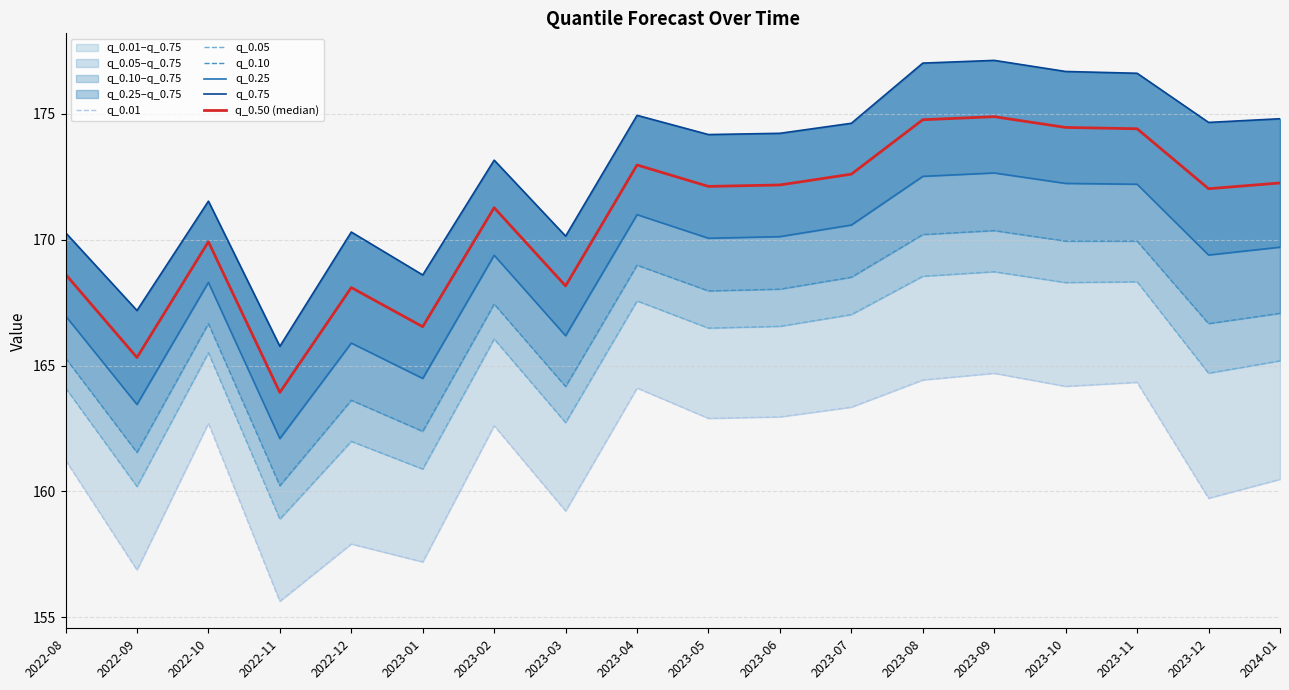

At which label is q_0.05 closest to 163?

2023-03